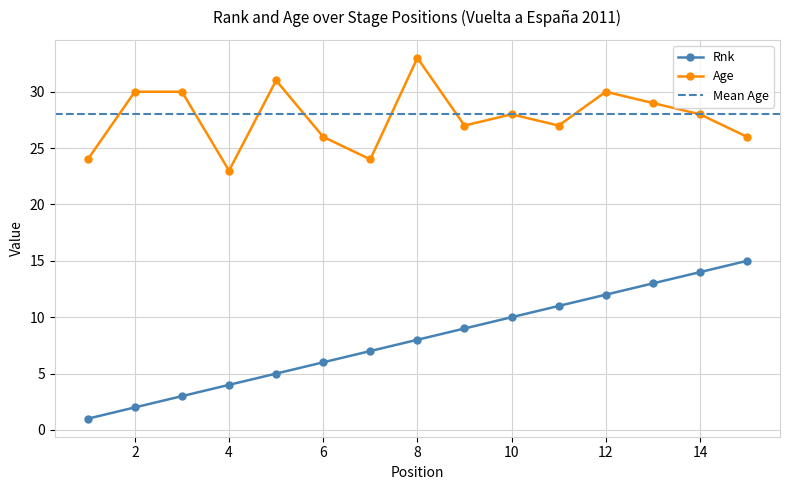

Which series has the largest range (max minus min)?

Rnk